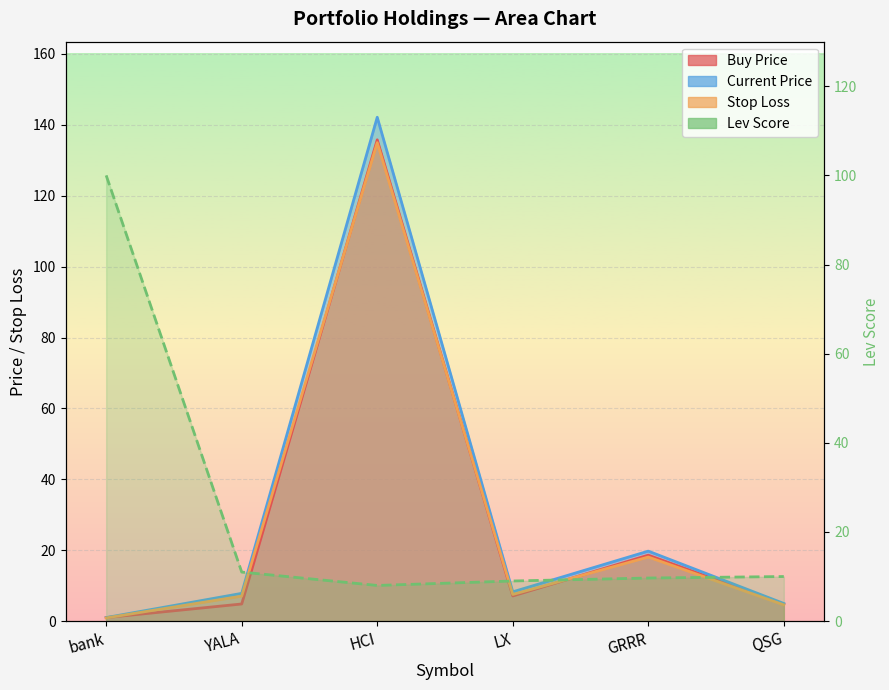

What is the difference between the highest and lowest values at bank?

99.1